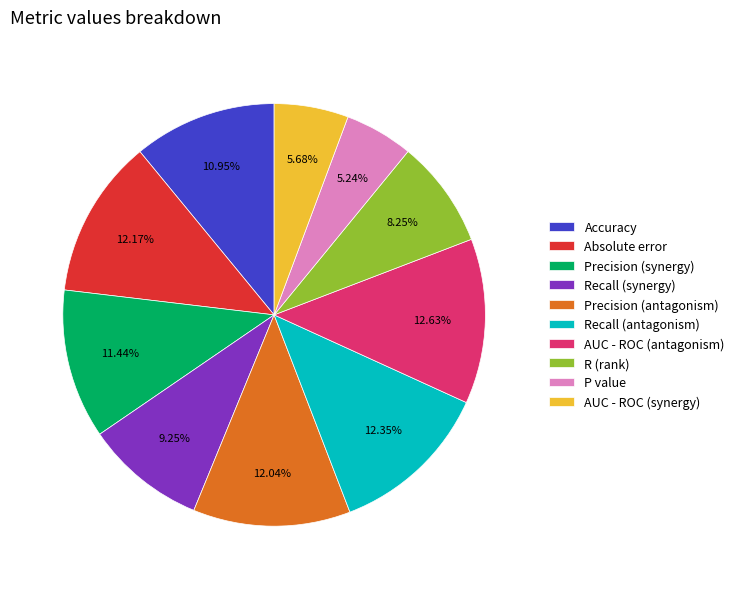

To the nearest percent, what is the difference between the Accuracy and R (rank) slice percentages?

3%